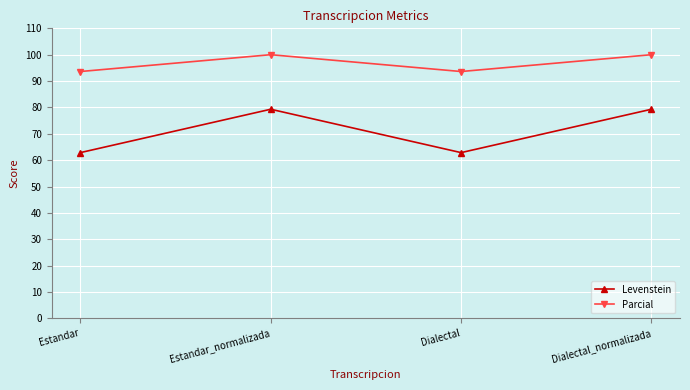

How many values in the Parcial series are below 100?

2